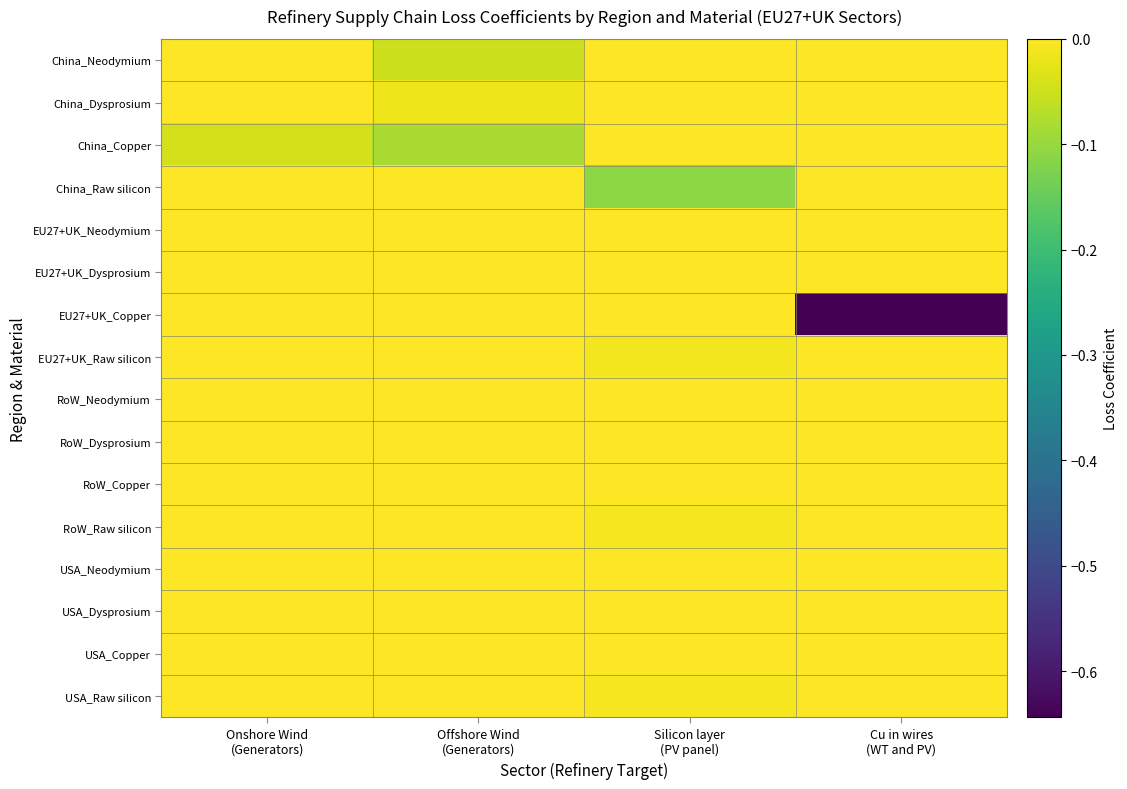

What is the total value across all series at Silicon layer
(PV panel)?

-0.1